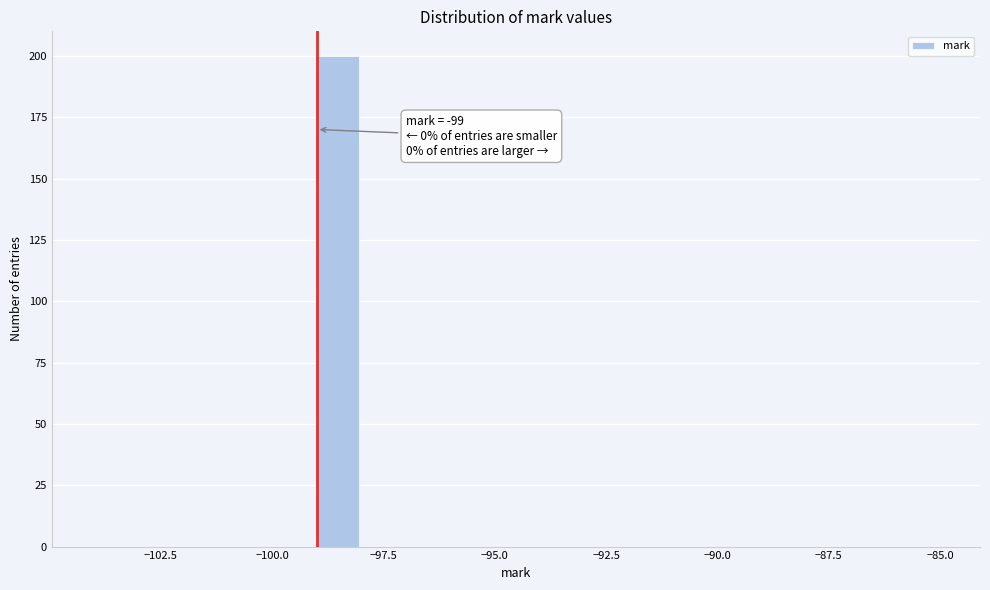

Around what value on the x-axis is the tallest bar? Give the approximate position of its centre, as read against the axis.

-98.5